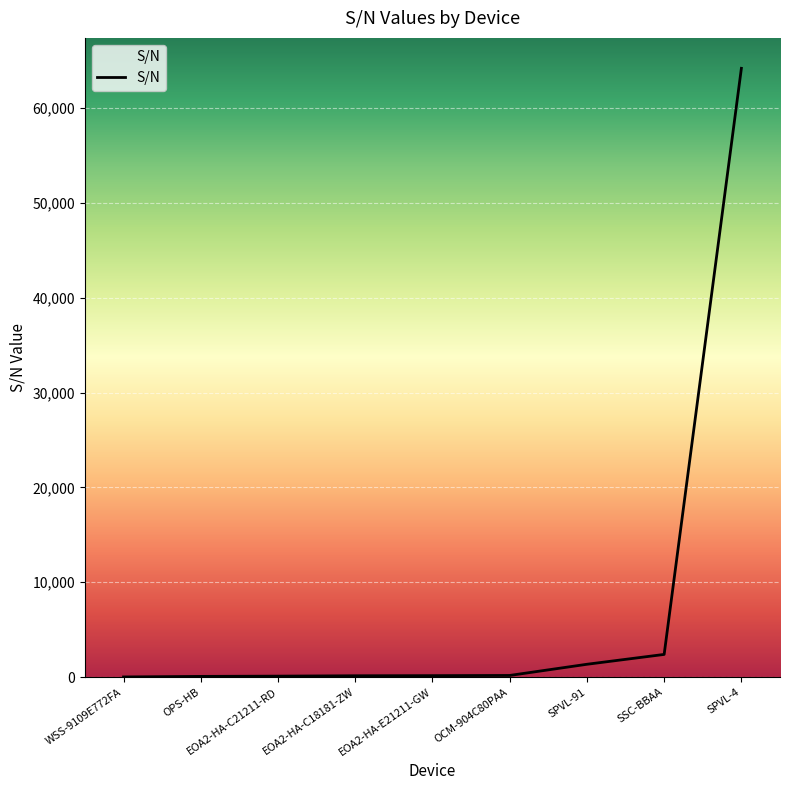

What is the difference between the values at OPS-HB and EOA2-HA-C18181-ZW?

66